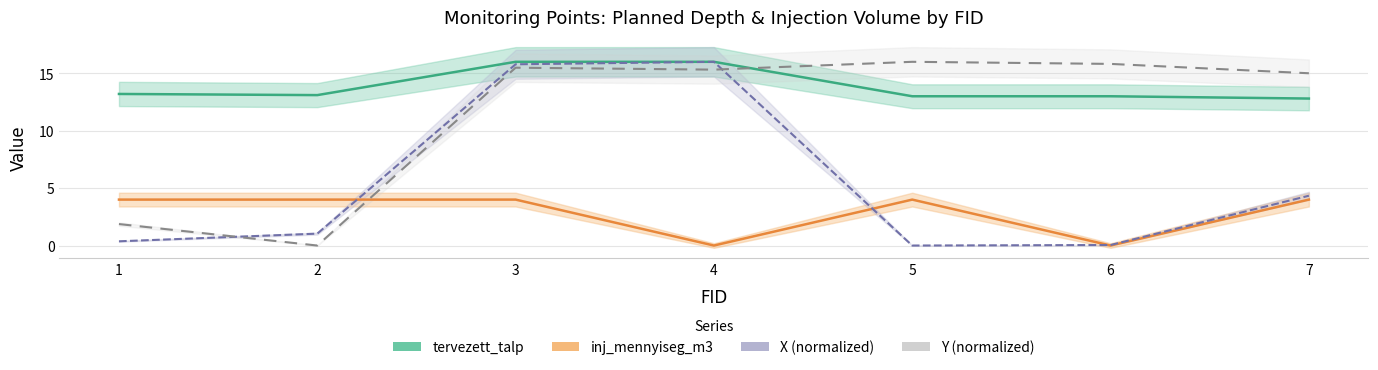

True or false: X has a value of 0.4 at 1.

True